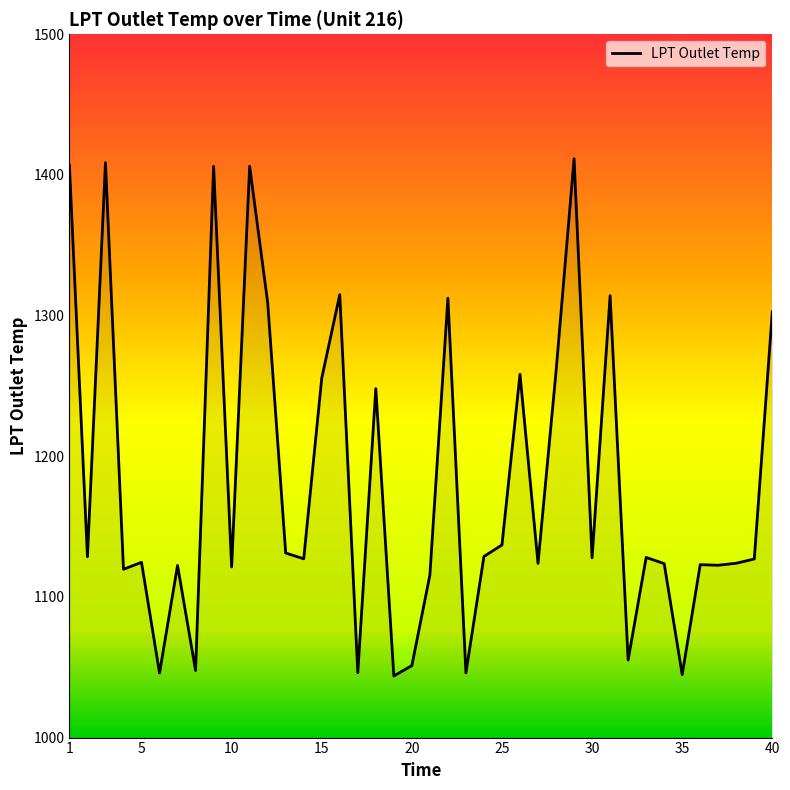

What is the maximum value shown in the chart?

1411.5